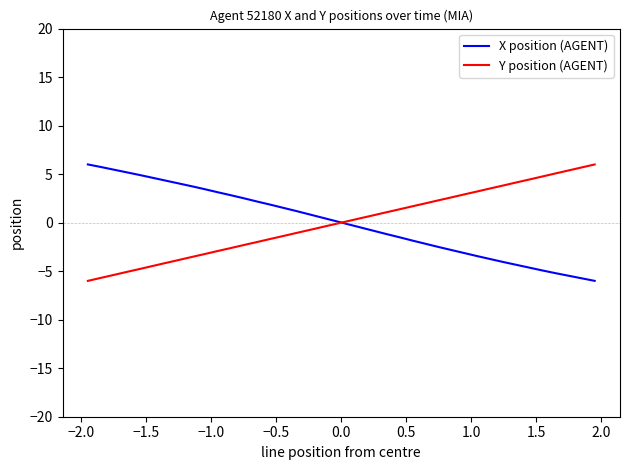

Reading left to right, transcribe all the data shown in this chart.

X position (AGENT): 6.0	5.7	5.5	5.2	4.9	4.6	4.3	4.0	3.8	3.4	3.1	2.8	2.5	2.2	1.9	1.5	1.2	0.9	0.5	0.2	-0.2	-0.5	-0.8	-1.2	-1.5	-1.9	-2.2	-2.5	-2.8	-3.1	-3.5	-3.8	-4.1	-4.4	-4.6	-4.9	-5.2	-5.5	-5.7	-6.0
Y position (AGENT): -6.0	-5.7	-5.4	-5.1	-4.8	-4.5	-4.1	-3.8	-3.5	-3.2	-2.9	-2.6	-2.3	-2.0	-1.7	-1.4	-1.1	-0.8	-0.5	-0.2	0.2	0.5	0.8	1.1	1.4	1.7	2.0	2.3	2.6	2.9	3.2	3.5	3.8	4.2	4.5	4.8	5.1	5.4	5.7	6.0